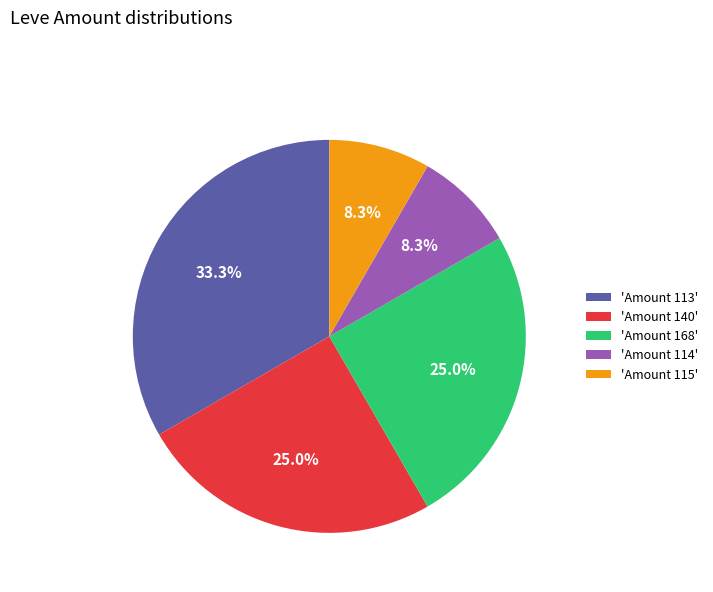

Which has a higher value, 'Amount 115' or 'Amount 168'?

'Amount 168'